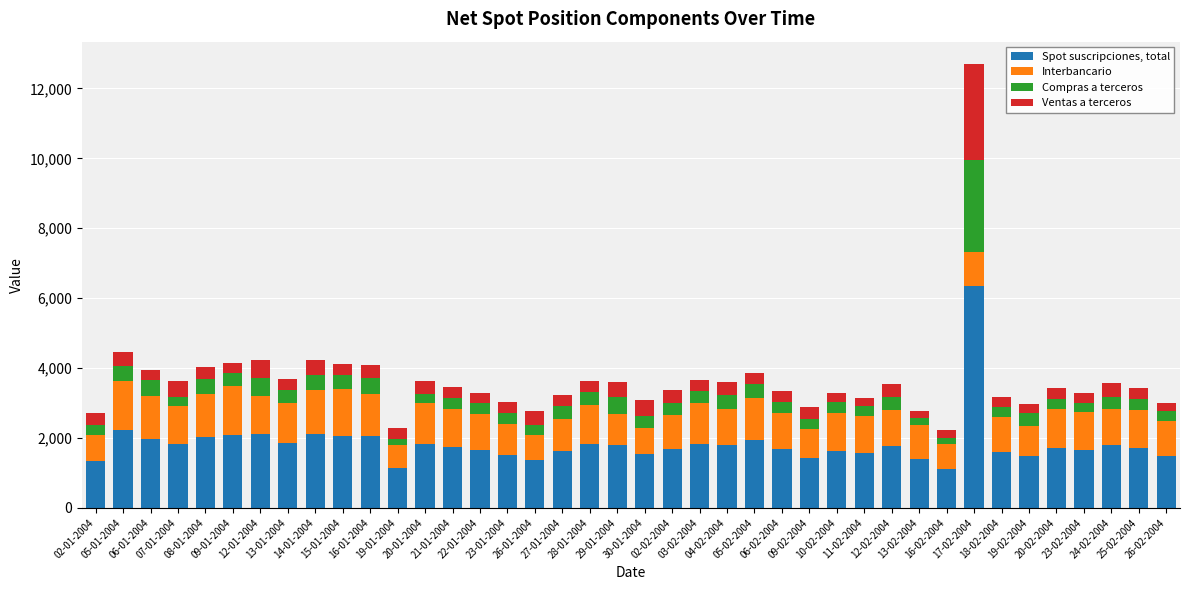

Are the bars grouped side by side (vs. stacked)?

No